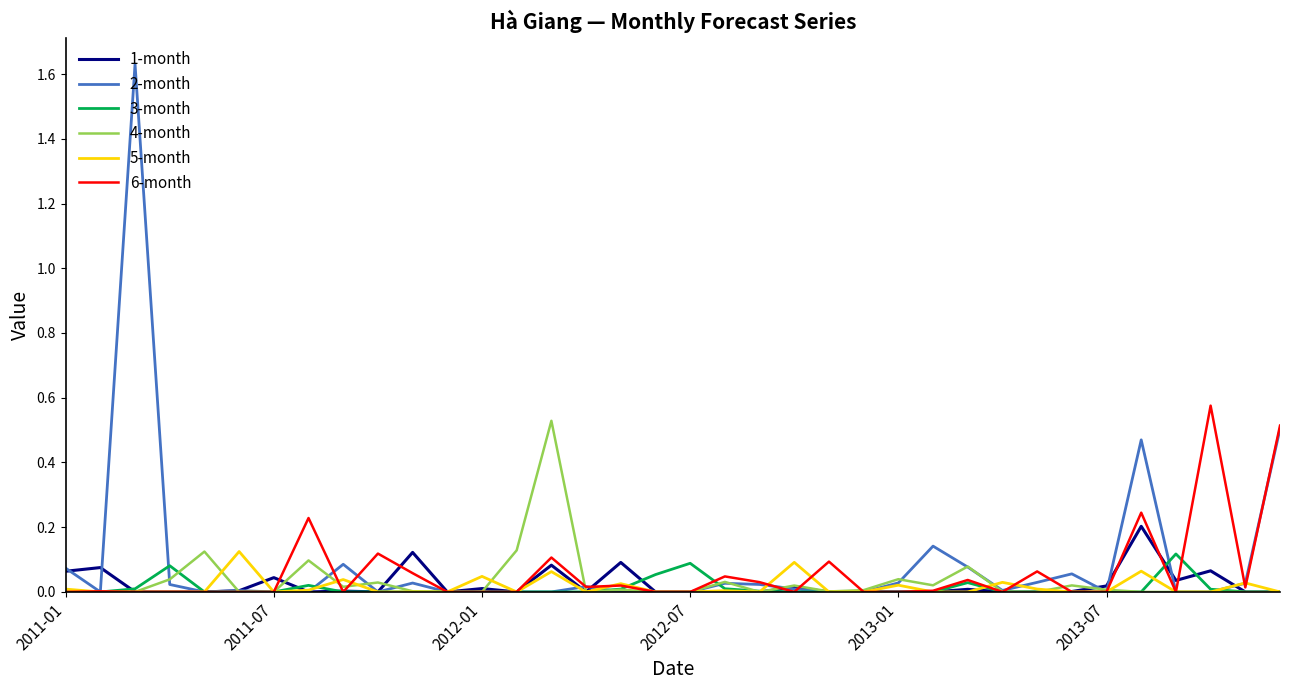

Which series has the widest spread of values?

2-month